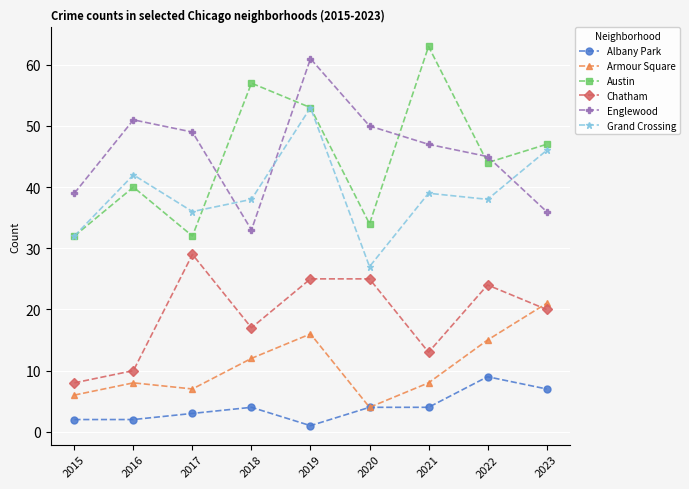

What is the smallest value displayed?

1